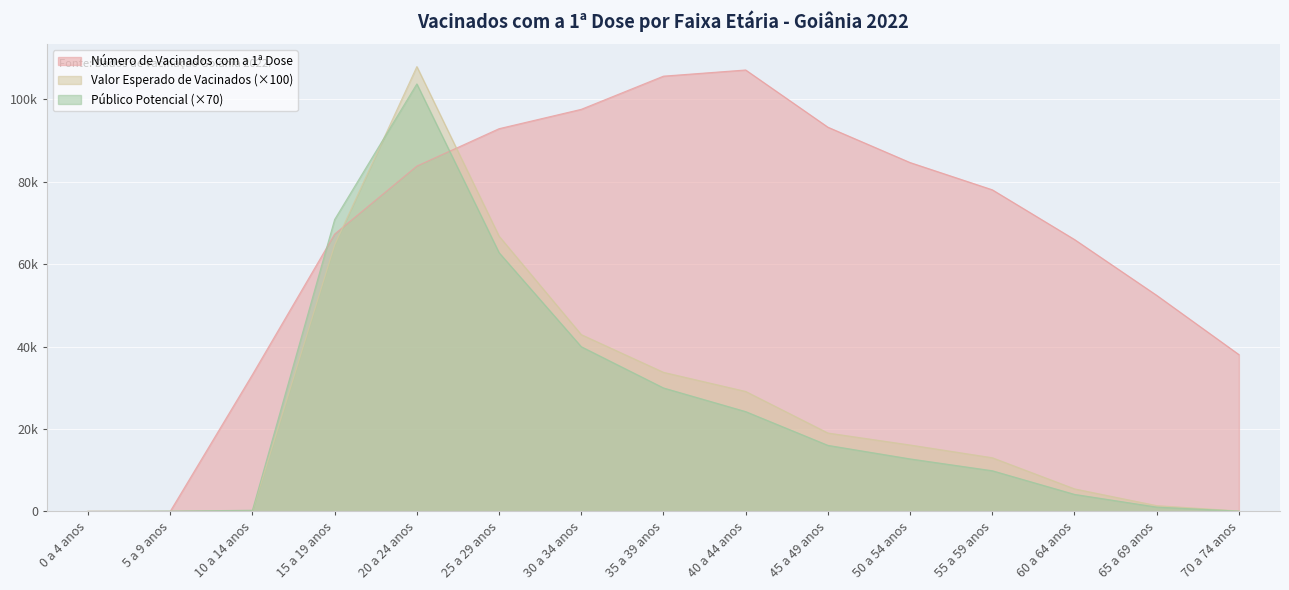

Reading left to right, extract all data points from this chart.

Número de Vacinados com a 1ª Dose: 7.0	16.0	33206.0	67297.0	83795.0	92876.0	97576.0	105626.0	107123.0	93242.0	84657.0	78046.0	65980.0	52428.0	38058.0
Valor Esperado de Vacinados: 0.0	0.0	130.4	64673.6	107943.1	66798.5	42901.0	33750.4	29110.4	19026.1	16114.9	13024.3	5465.0	1396.5	92.7
Público Potencial: 0.0	70.0	280.0	70840.0	103740.0	62790.0	39970.0	29960.0	24220.0	16030.0	12740.0	9870.0	4130.0	1050.0	70.0